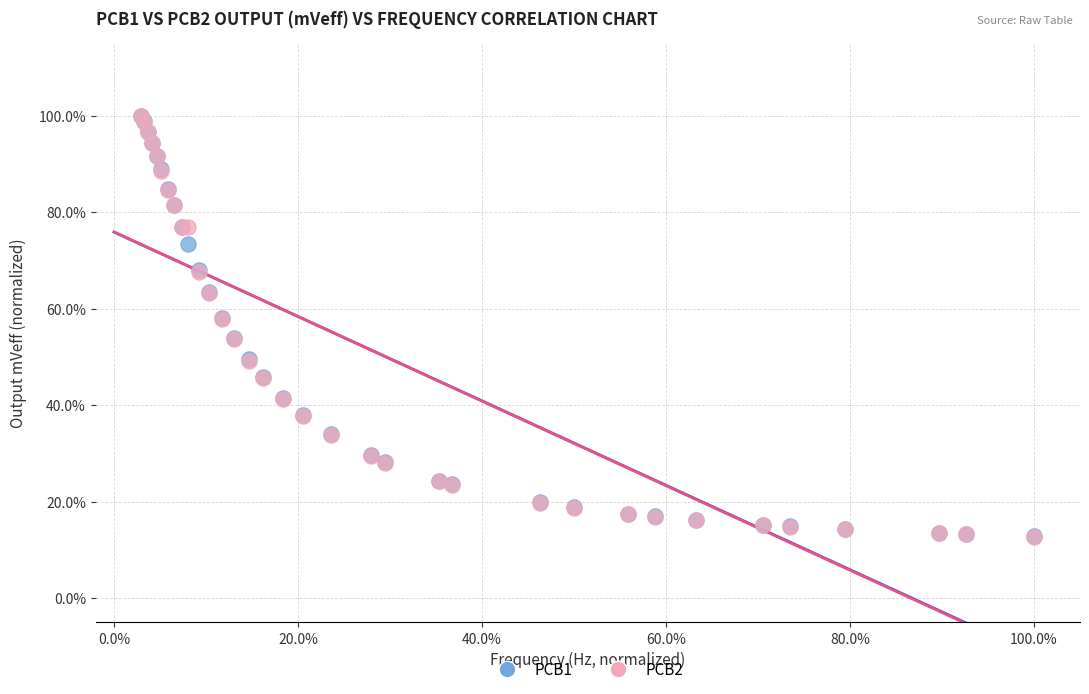

What are all the series names shown in the legend?

PCB1, PCB2